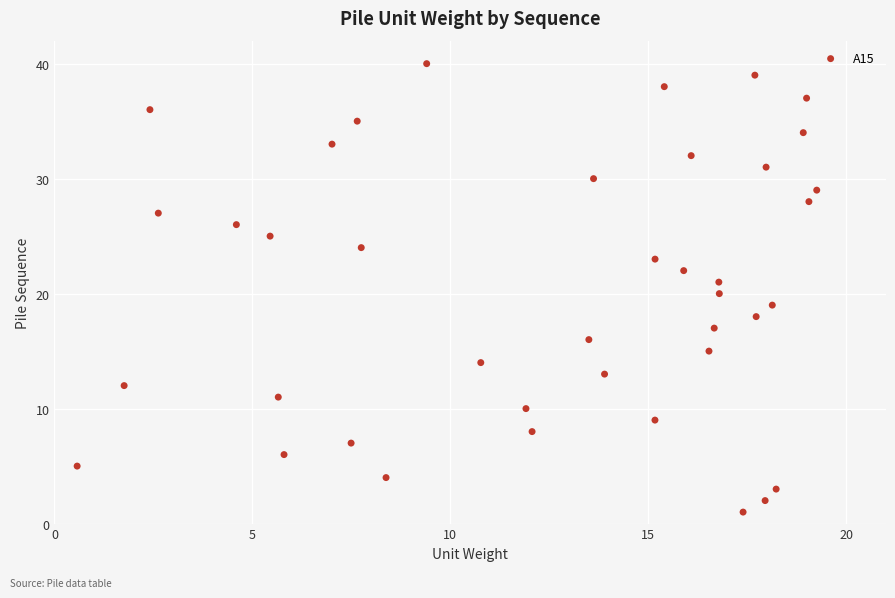

What is the range of Y values (max minus min)?

39